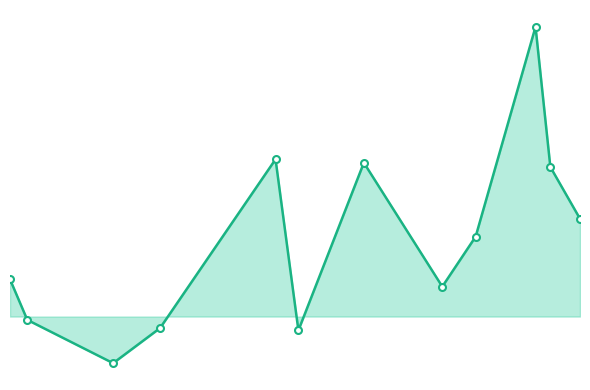

How many values are below zero?

4